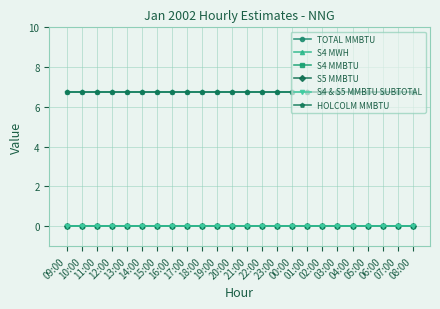

What is the total value across all series at 20:00?

13.5